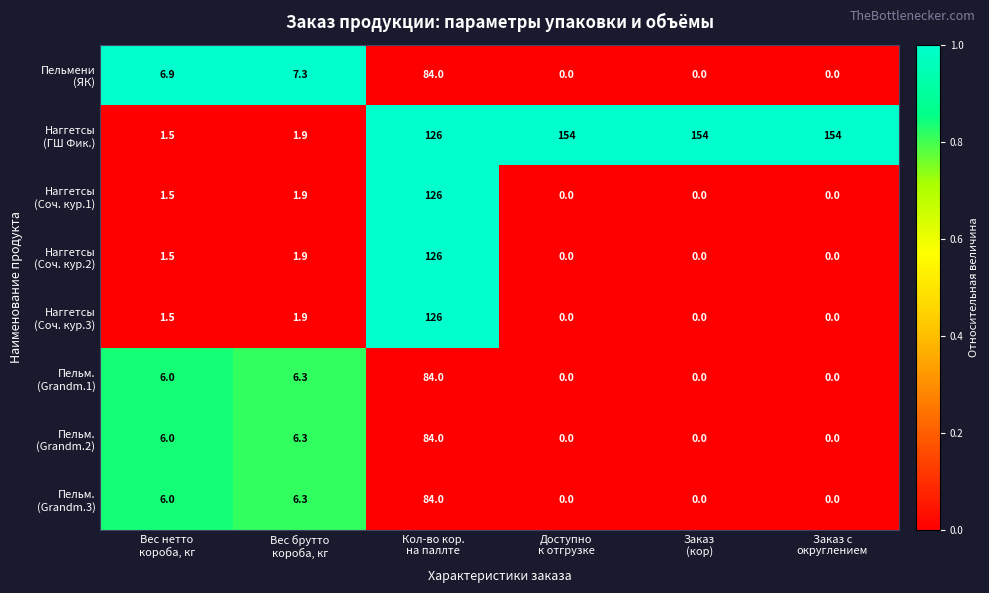

At how many categories does at least one series exceed 111?

4